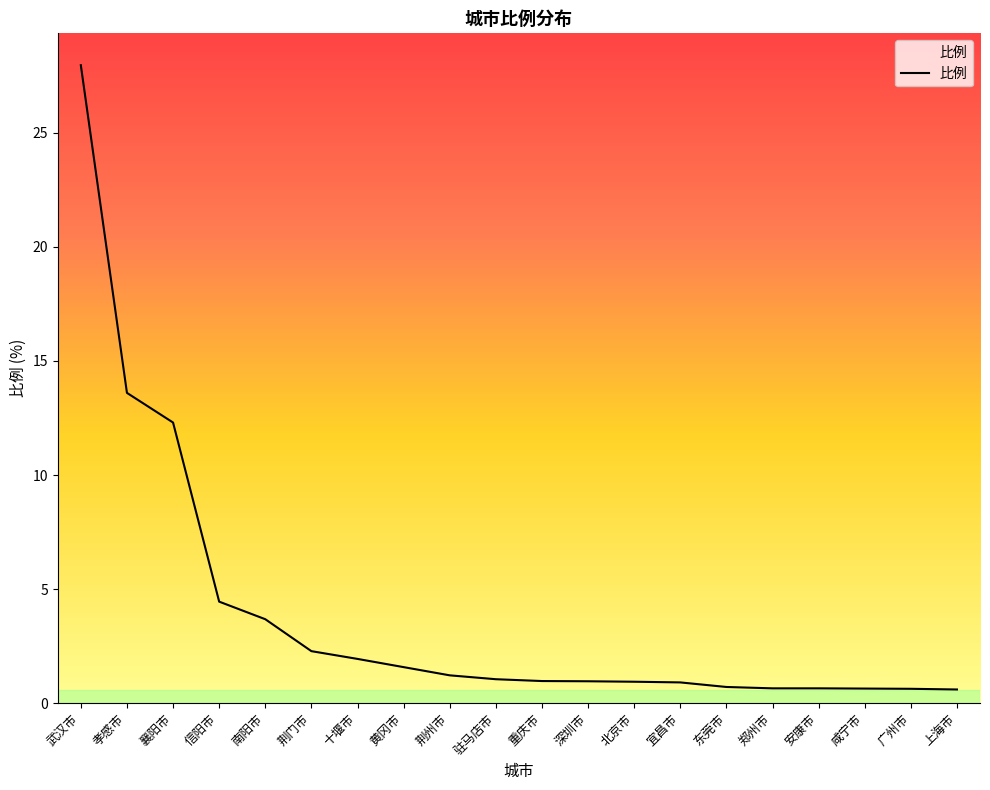

Does the chart display data point markers on the line(s)?

No